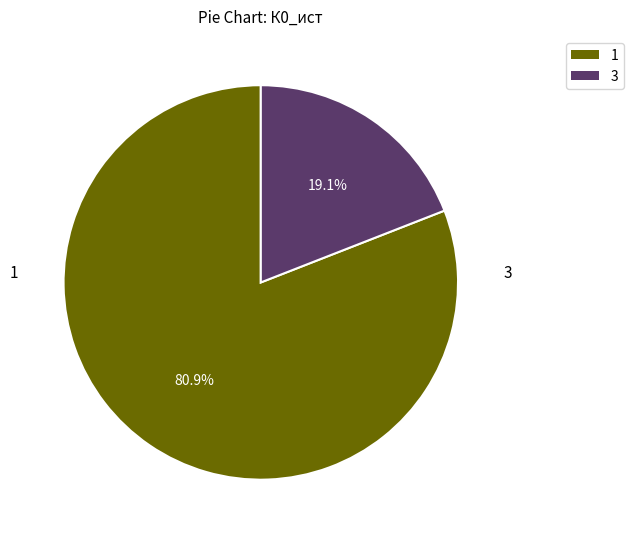

Does any single category account for the majority?

Yes